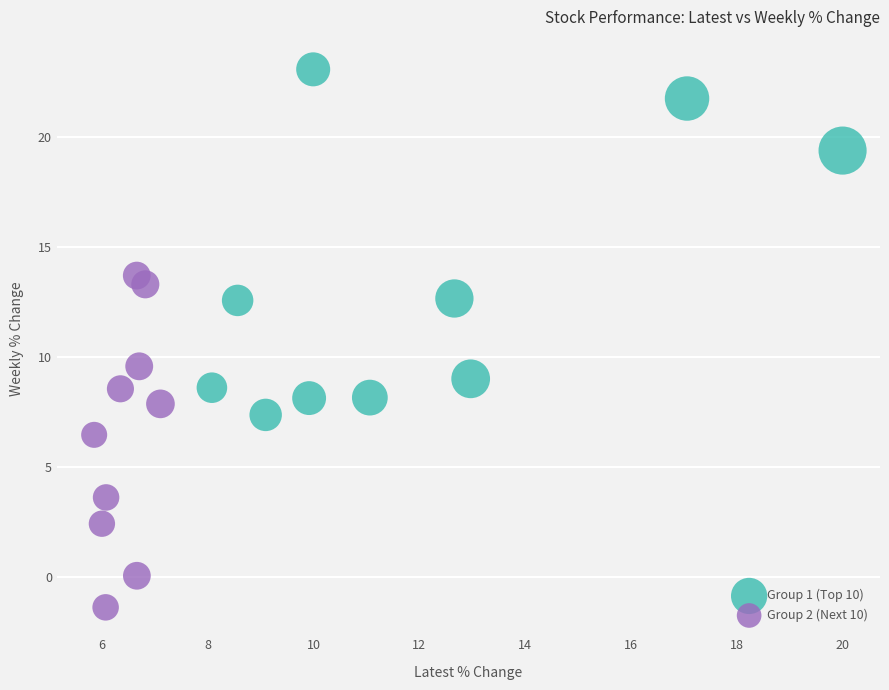

Which series reaches the maximum Y coordinate?

Group 1 (Top 10)